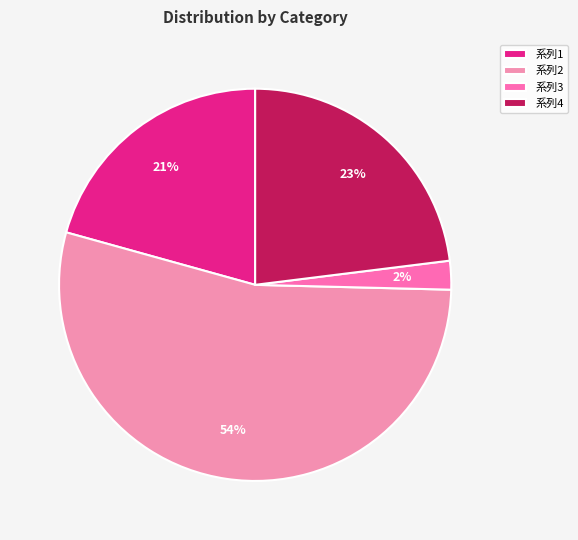

Rank the categories by value from lowest to highest.

系列3, 系列1, 系列4, 系列2